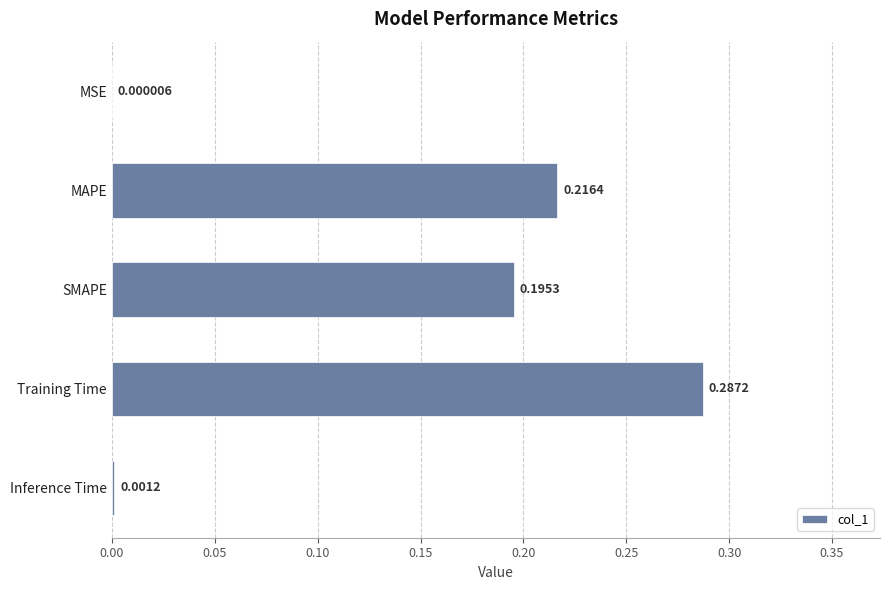

What is the sum of the values at Training Time and MAPE?

0.5